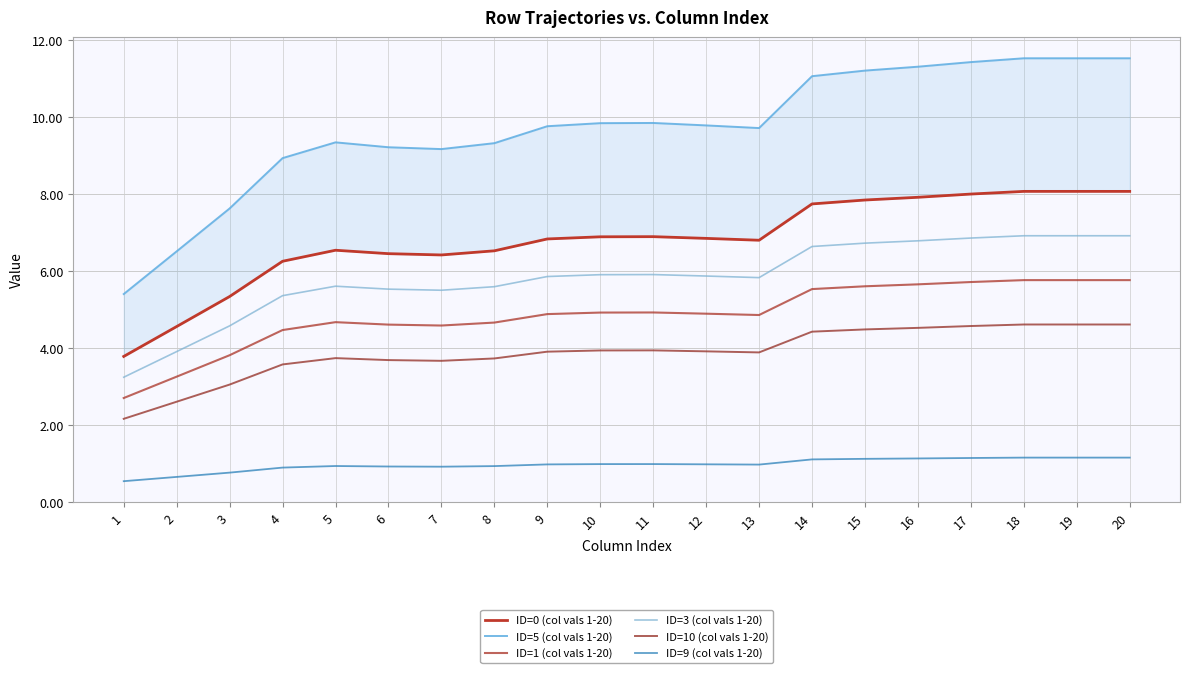

Which label corresponds to the smallest value in the chart?

1